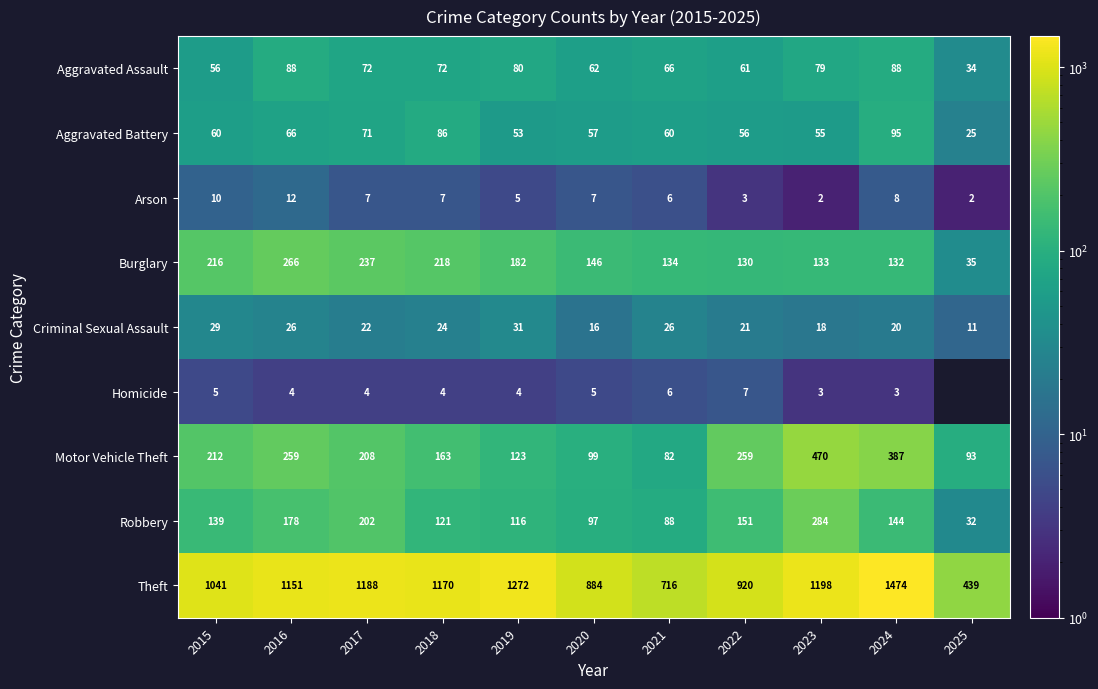

How many positive values does the Homicide series have?

10